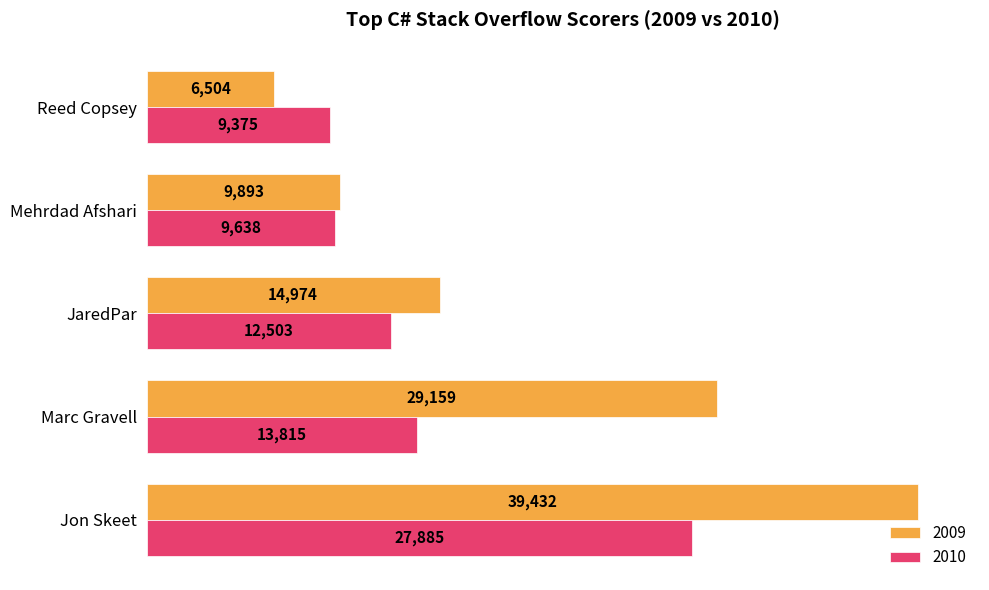

What is the smallest value displayed?

6504